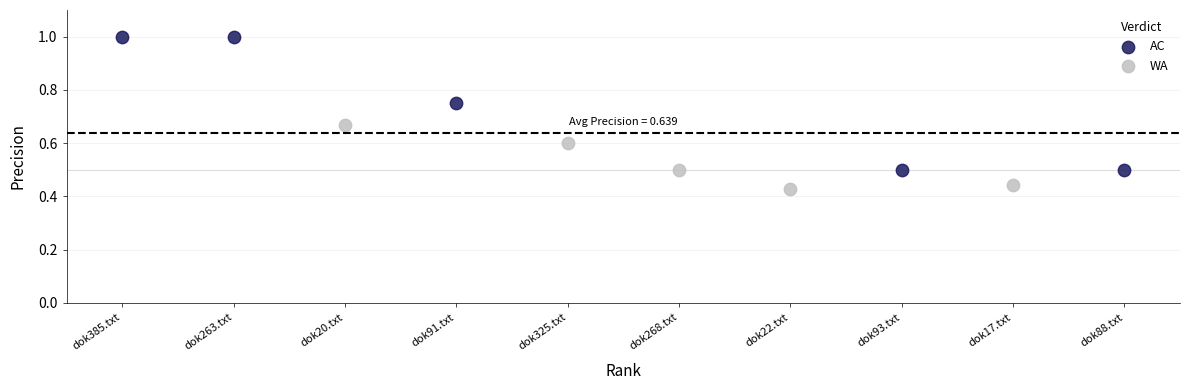

Which series contains the highest Y value?

AC